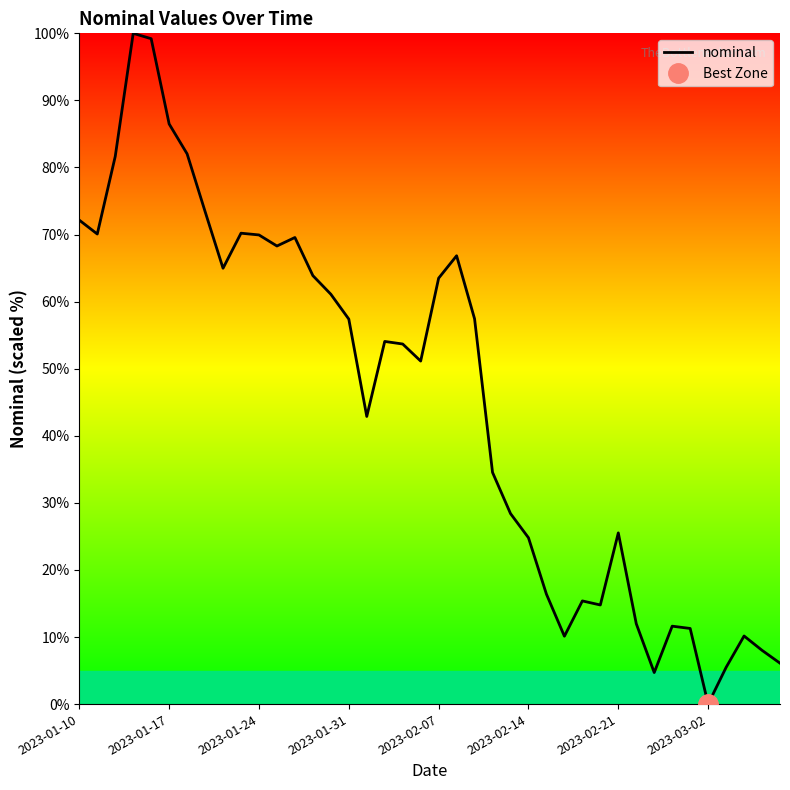

What is the ratio of the value at 18 to the value at 23?

1.6